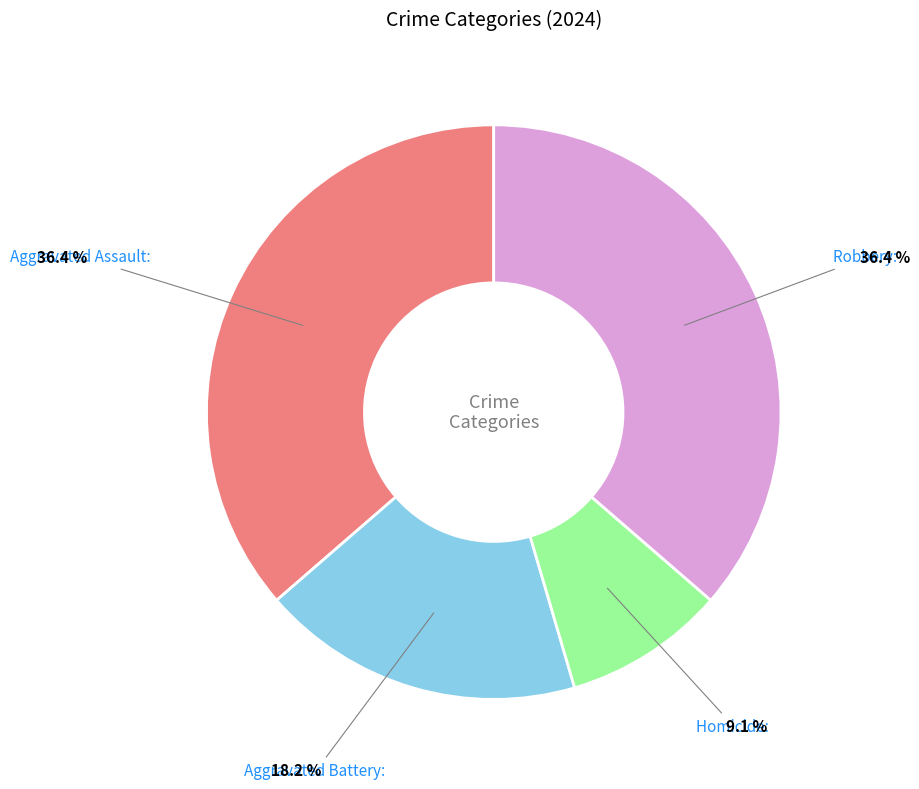

Is there any slice that represents more than half of the pie?

No